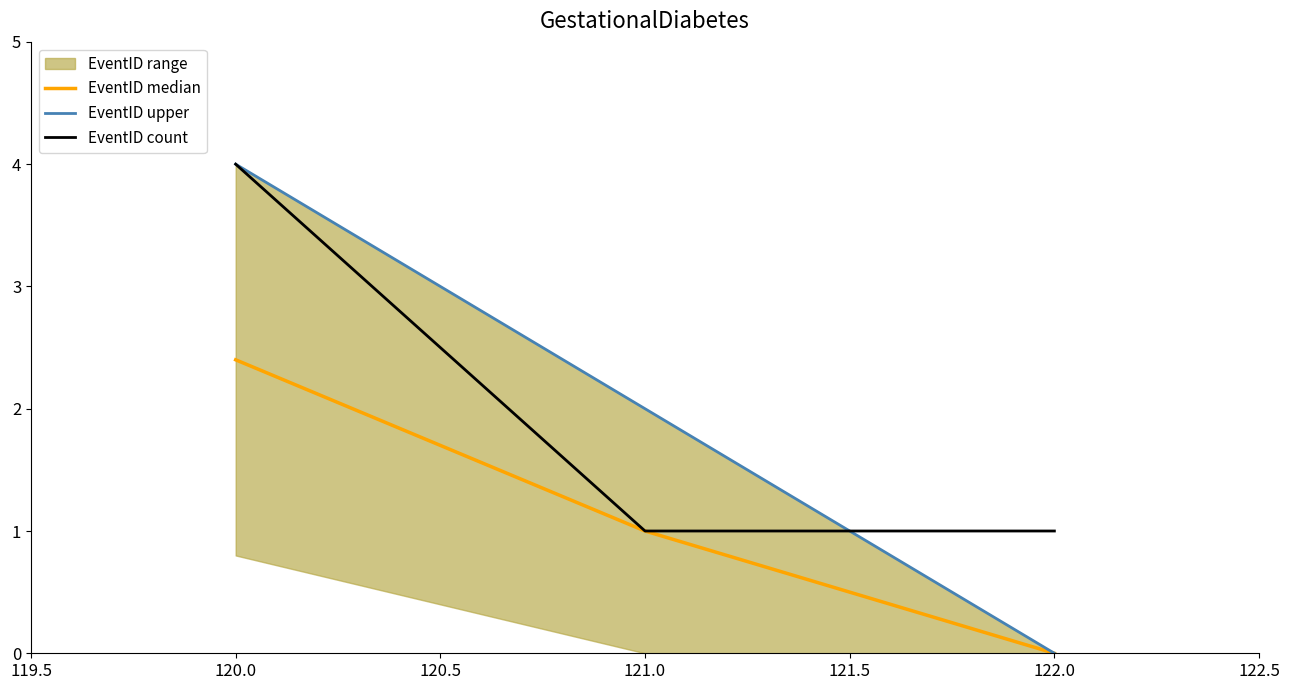

Rank the series by their maximum value, from highest to lowest.

EventID upper, EventID count, EventID median